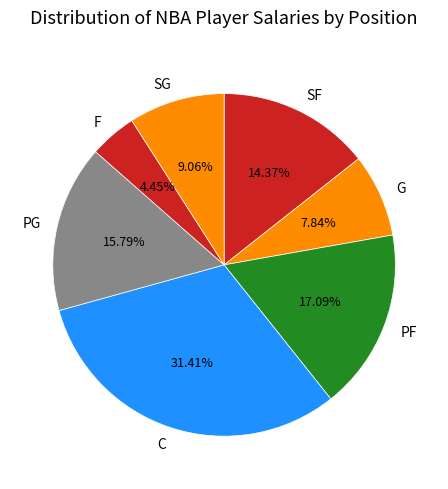

To the nearest percent, what portion does C represent?

31%